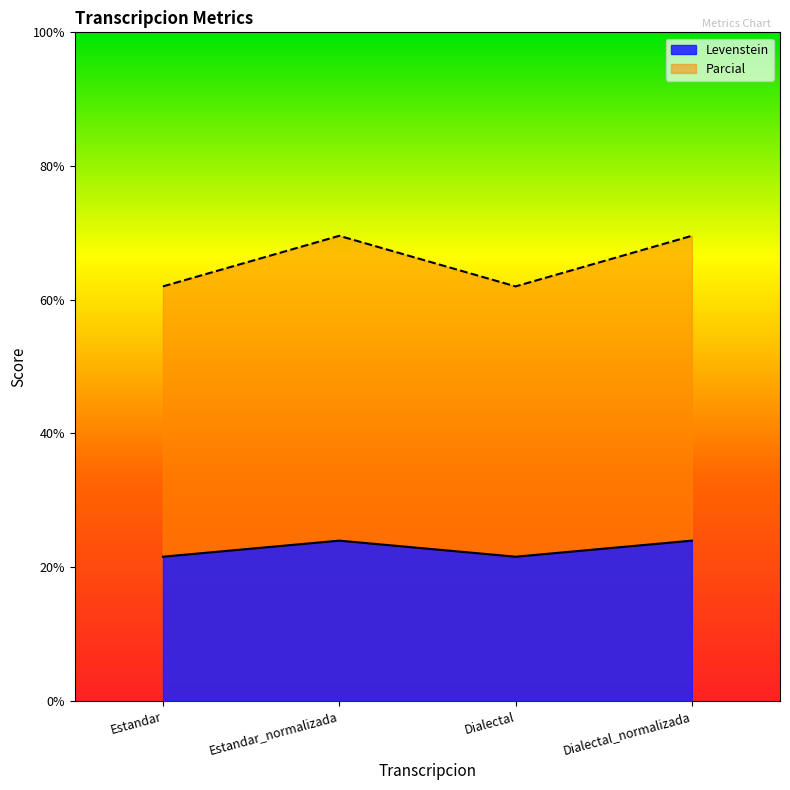

Is the value of Parcial at Estandar greater than the value of Levenstein at Estandar?

Yes